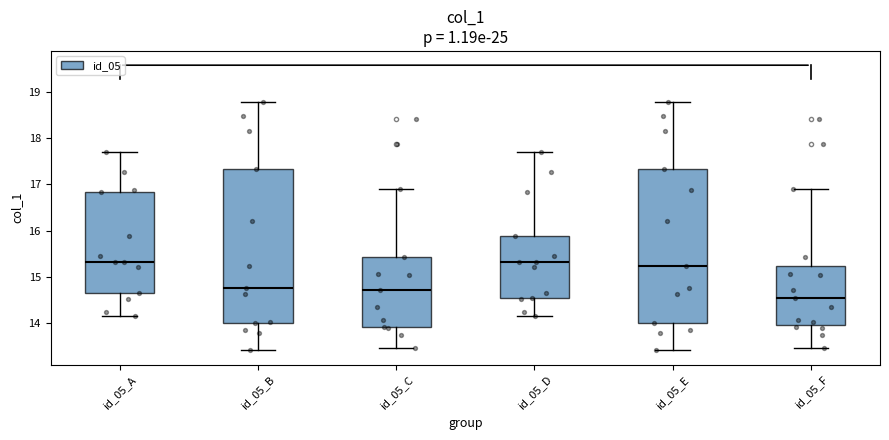

Where does the lower whisker of the box for id_05_B end on the y-axis? The values are not printed on the chart, so give them approximately, as read against the axis.

13.4